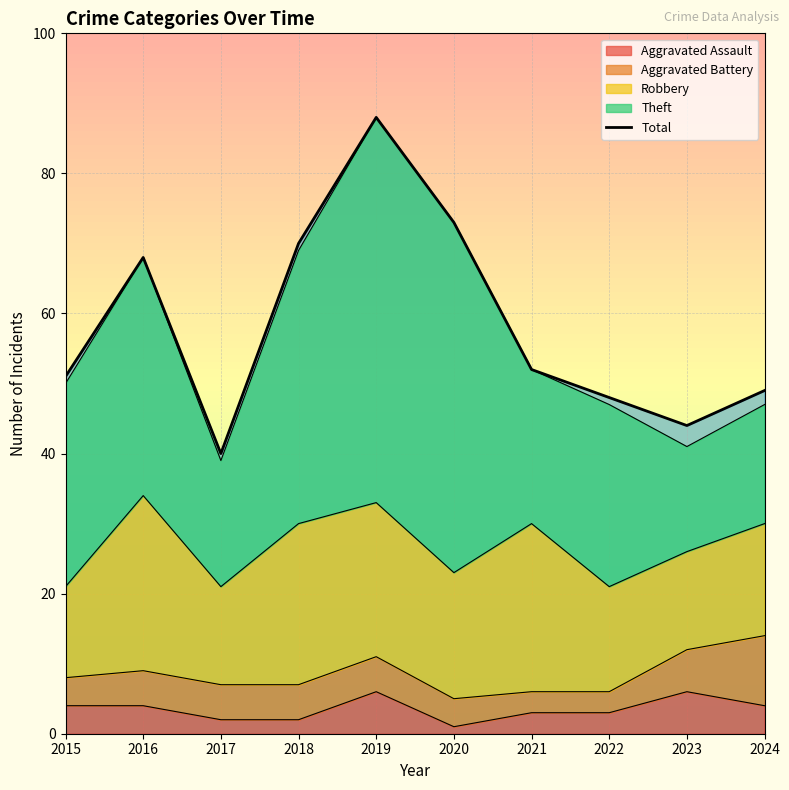

What is the smallest value displayed?

40